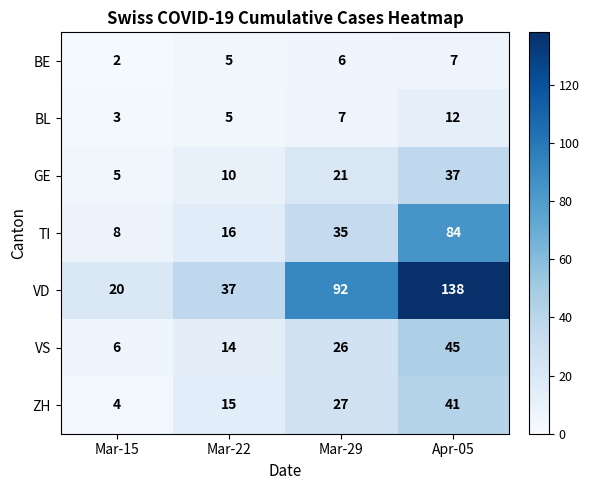

Which label corresponds to the smallest value in the chart?

Mar-15